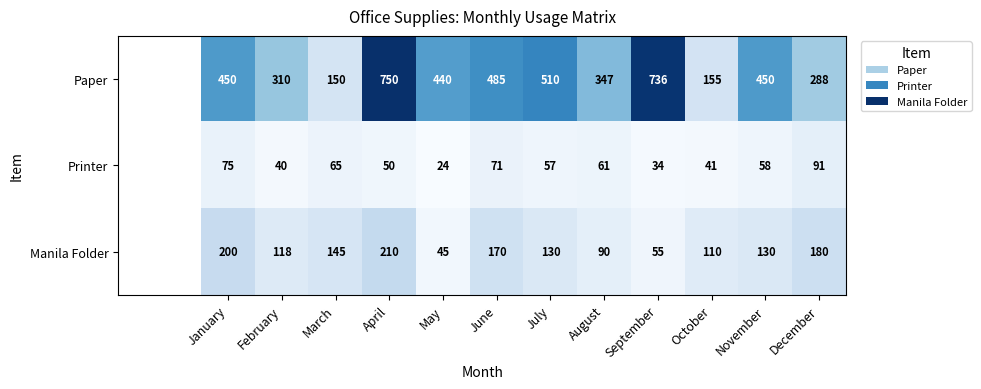

What is the difference between the maximum and minimum values in the Paper series?

600